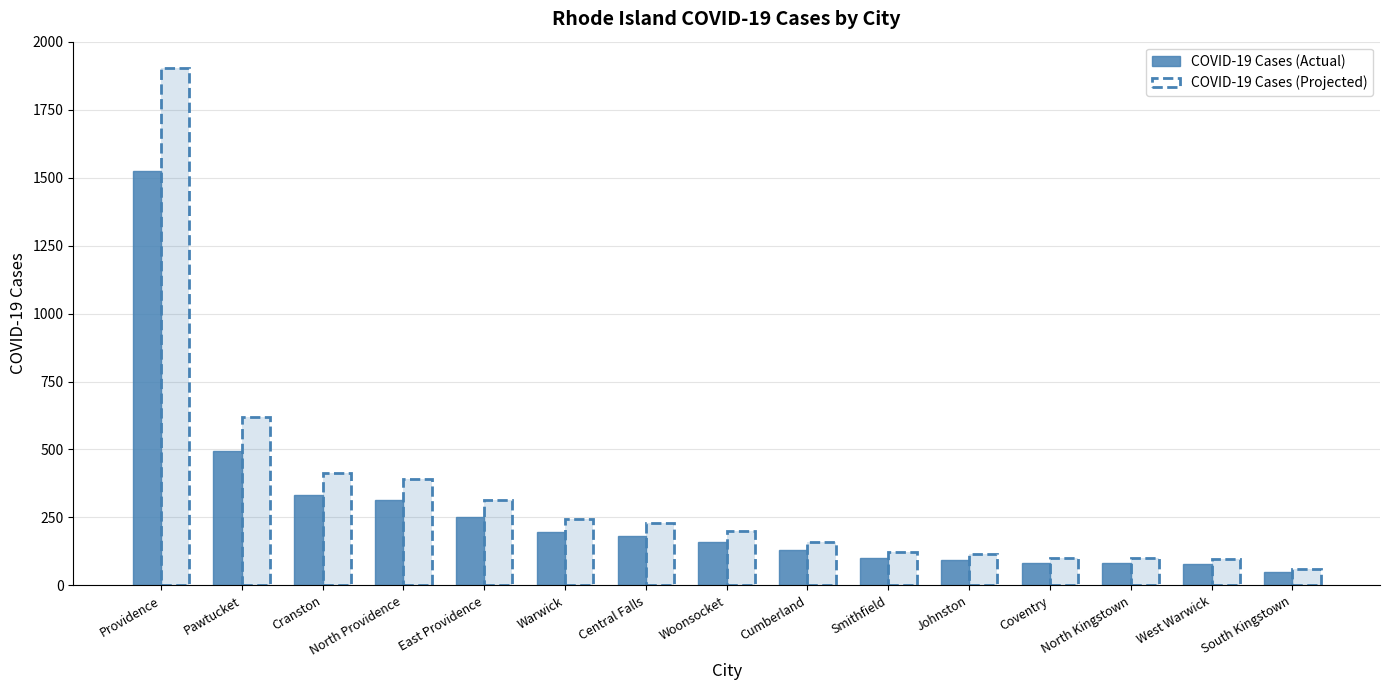

Reading left to right, what are all the values shown in this chart?

COVID-19 Cases (Actual): 1524.0	496.0	331.0	314.0	251.0	195.0	183.0	161.0	129.0	99.0	93.0	81.0	81.0	77.0	48.0
COVID-19 Cases (Projected): 1905.0	620.0	413.8	392.5	313.8	243.8	228.8	201.2	161.2	123.8	116.2	101.2	101.2	96.2	60.0